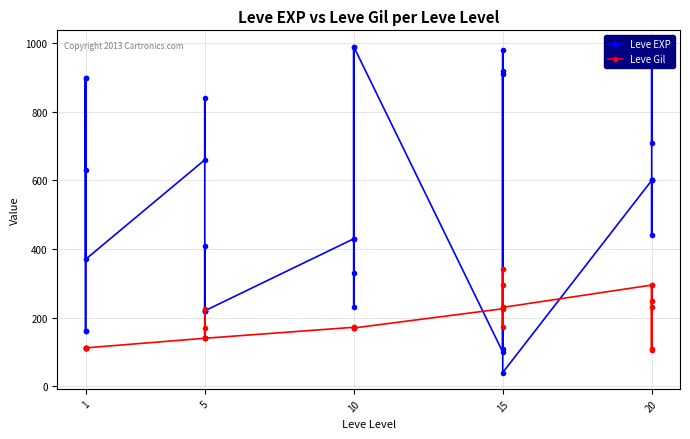

Count the number of data series in this chart.

2